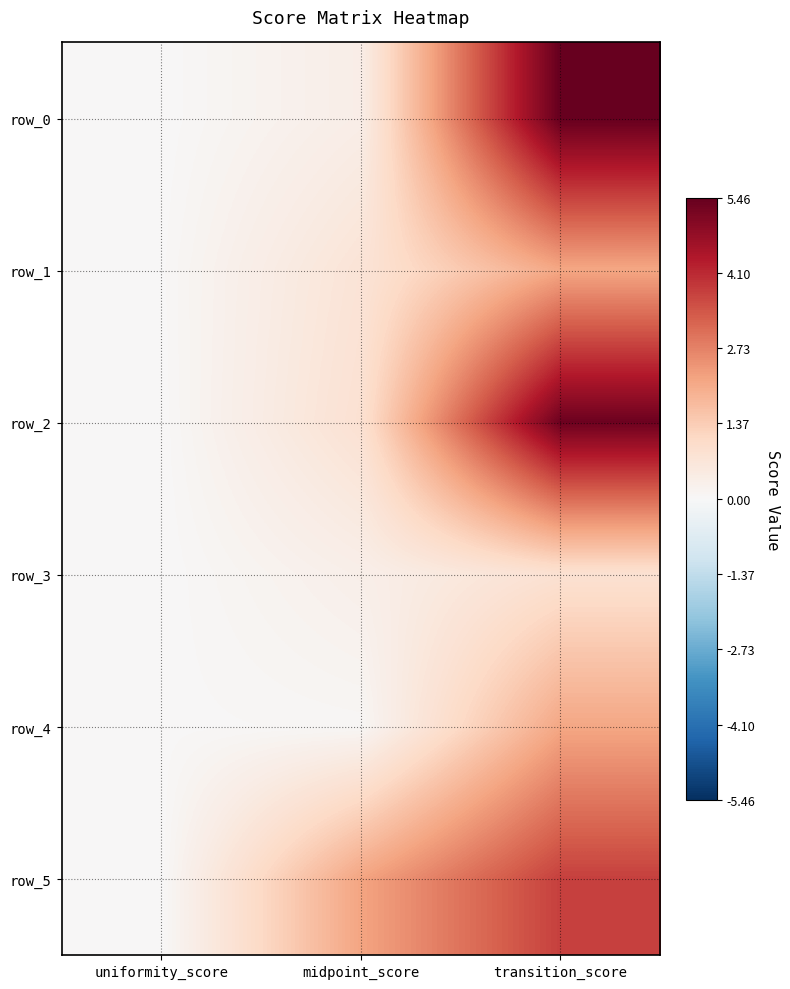

At which category is the sum across all series the highest?

transition_score